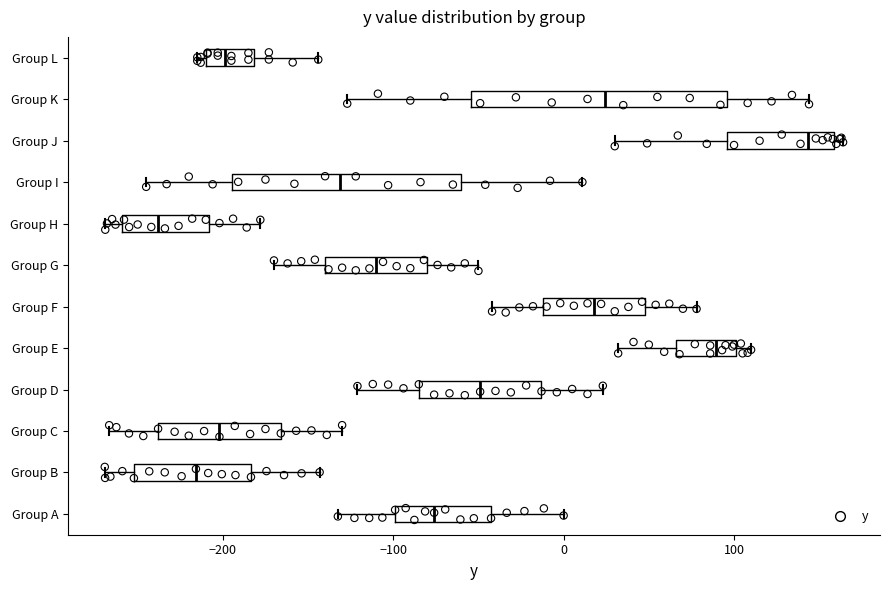

Reading bottom to top, read every box against the x-axis: the position of its median line, the range the box covers, and the ends of its whiskers. The values are not printed on the chart, so give them approximately, as read against the axis.

Group A: median -80, box -100 to -40, whiskers -130 to 0
Group B: median -220, box -250 to -180, whiskers -270 to -140
Group C: median -200, box -240 to -170, whiskers -270 to -130
Group D: median -50, box -80 to -10, whiskers -120 to 20
Group E: median 90, box 70 to 100, whiskers 30 to 110
Group F: median 20, box -10 to 50, whiskers -40 to 80
Group G: median -110, box -140 to -80, whiskers -170 to -50
Group H: median -240, box -260 to -210, whiskers -270 to -180
Group I: median -130, box -190 to -60, whiskers -240 to 10
Group J: median 140, box 100 to 160, whiskers 30 to 160 (just right of the box's right edge)
Group K: median 20, box -50 to 100, whiskers -130 to 140
Group L: median -200, box -210 to -180, whiskers -210 (just left of the box's left edge) to -140